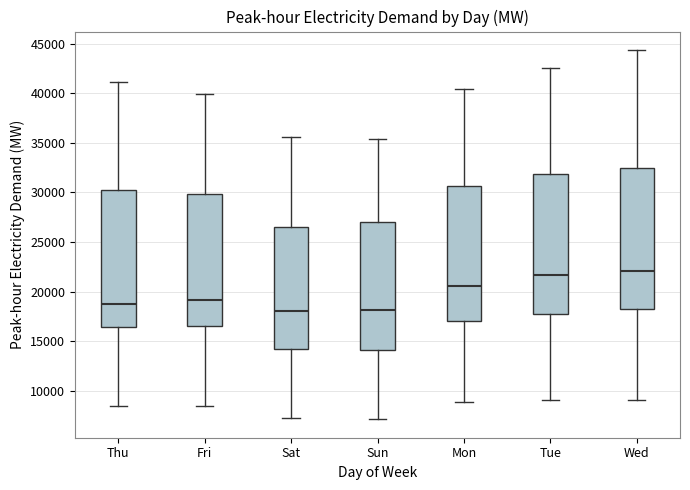

Where is the lower edge of the box for Sat on the y-axis? The values are not printed on the chart, so give them approximately, as read against the axis.

14000